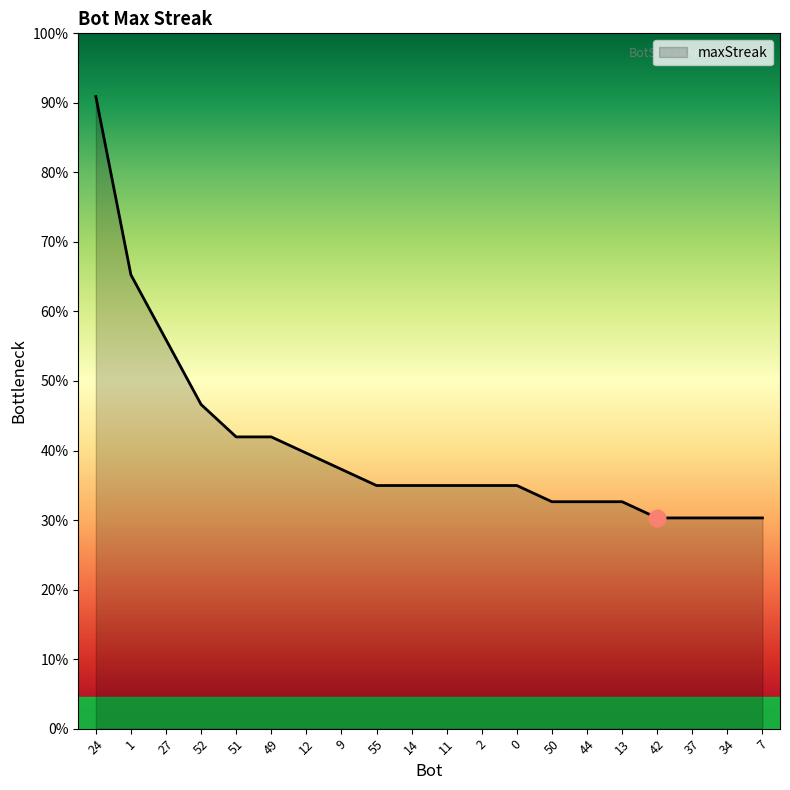

Does the chart have visible grid lines?

No